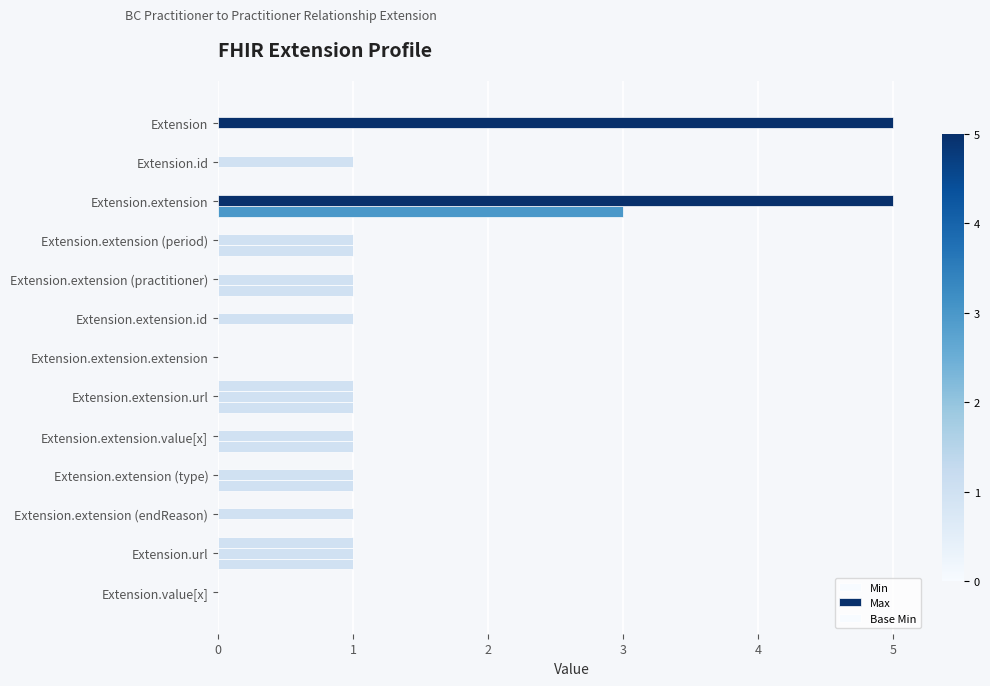

How many data points does each series have?

13